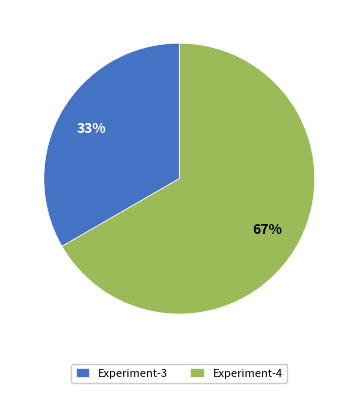

Is it true that Experiment-3 is 25% of the pie?

False